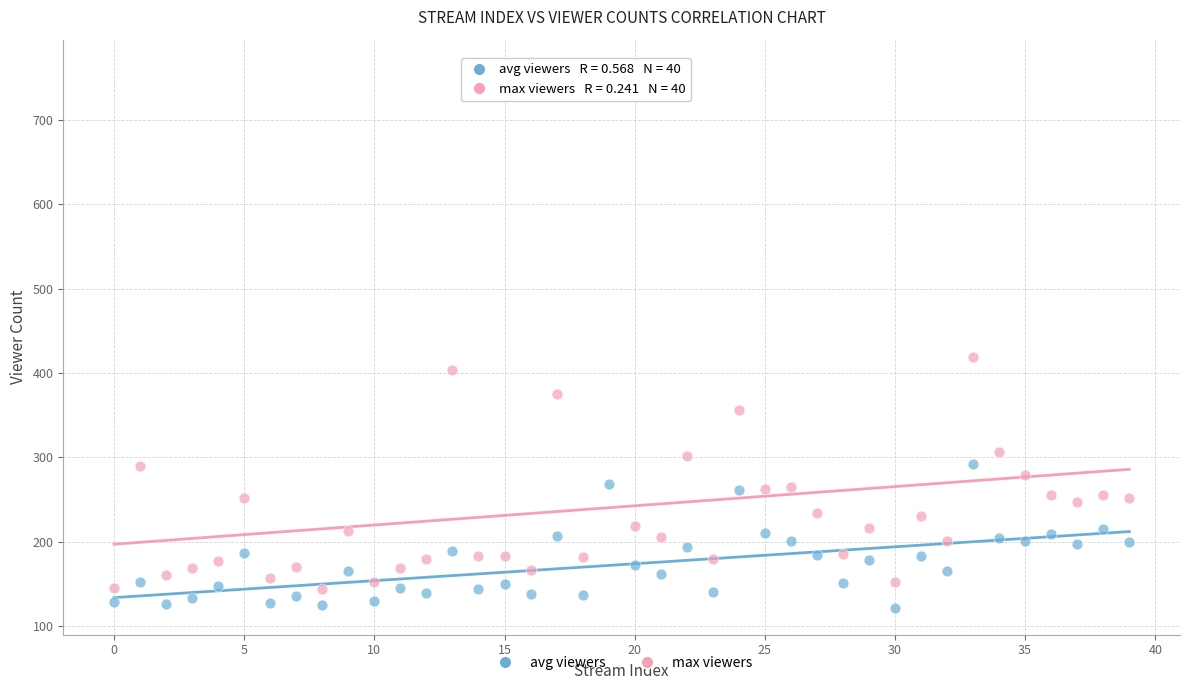

Across all data points, what is the range of Y values (max minus min)?

641